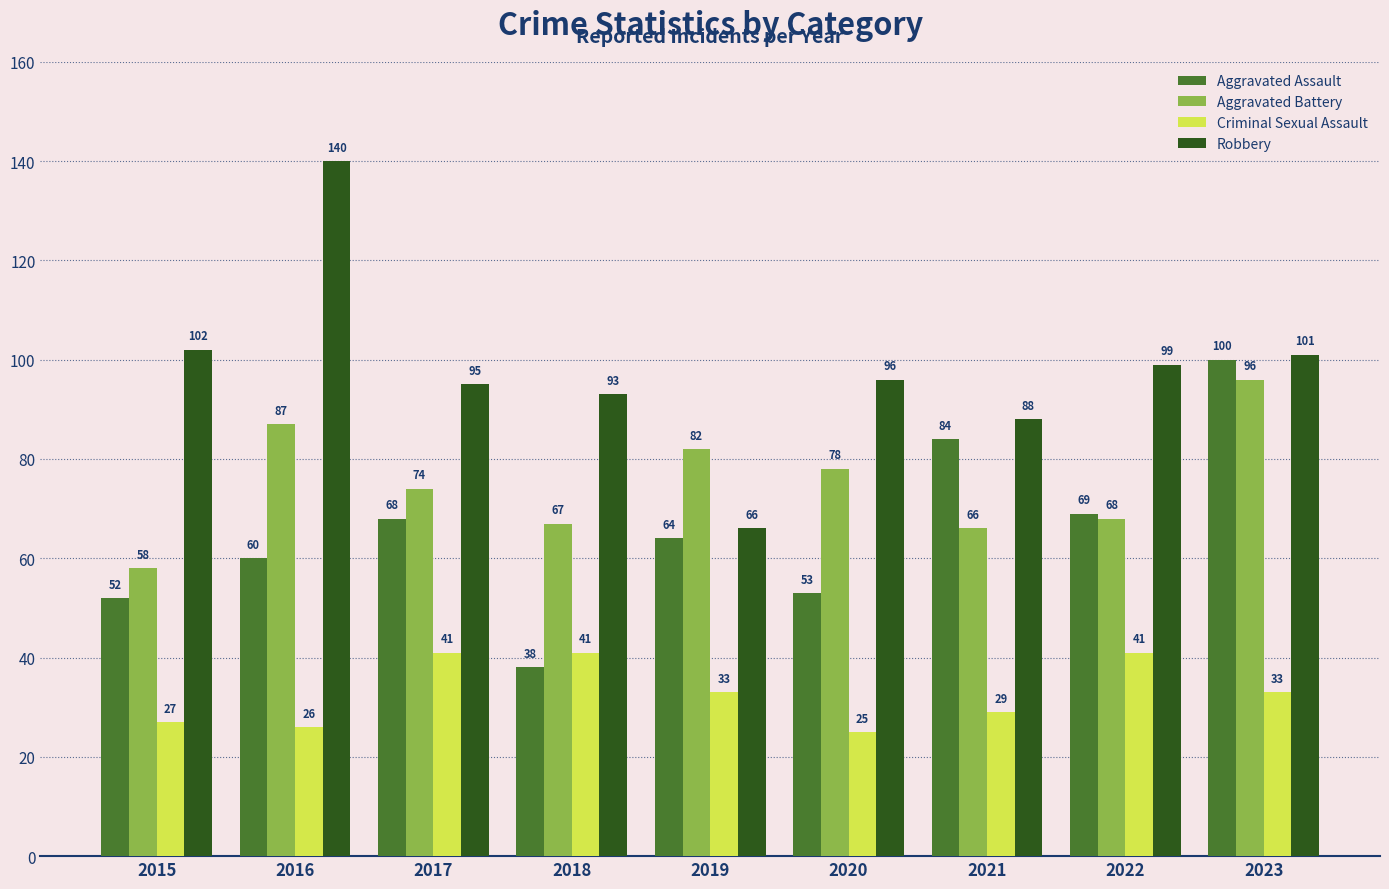

Is it true that Aggravated Assault equals 110 at 2019?

False